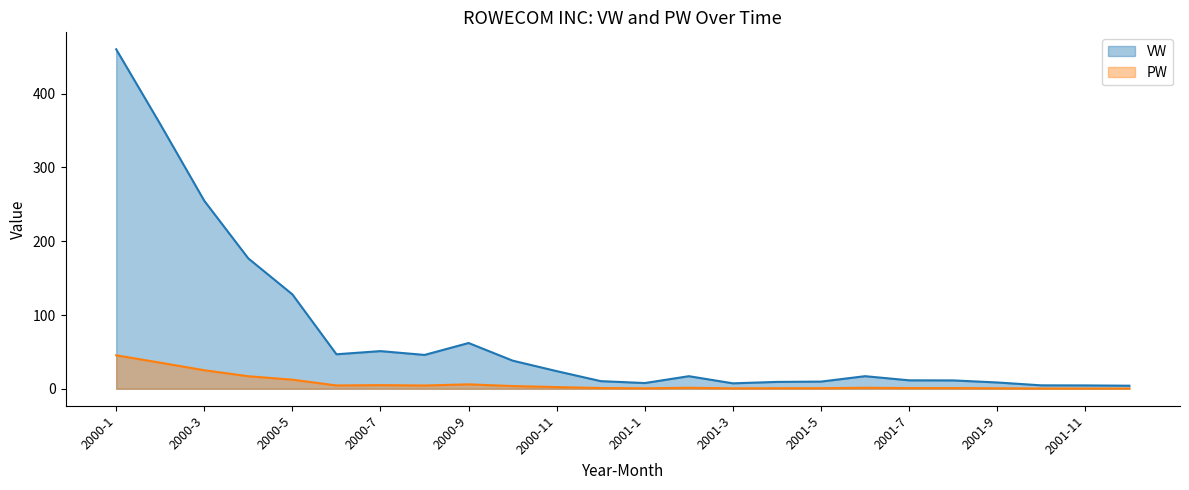

How many interior local peaks does the PW series have?

4